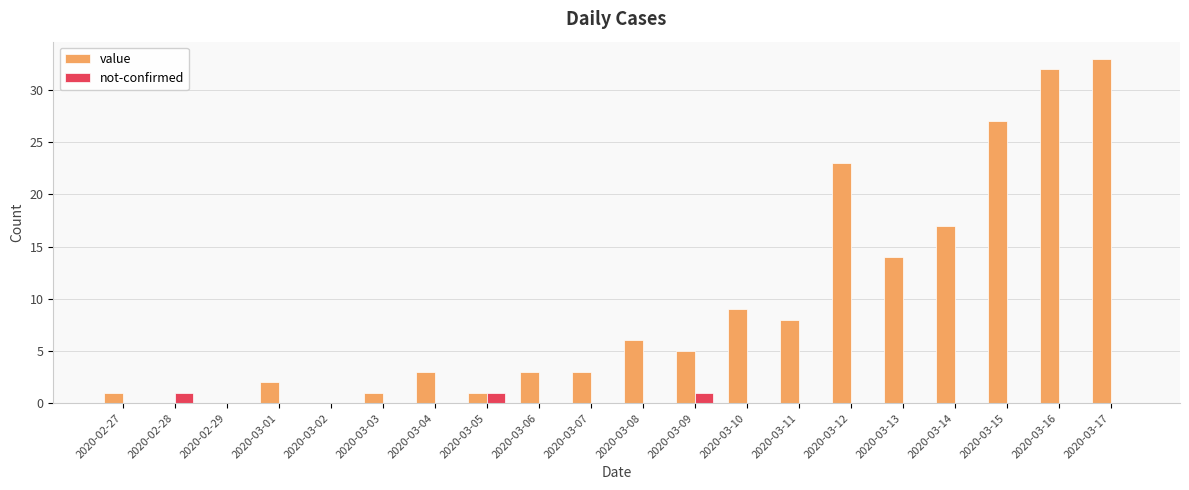

Which series changed the most between 2020-03-04 and 2020-03-10?

value